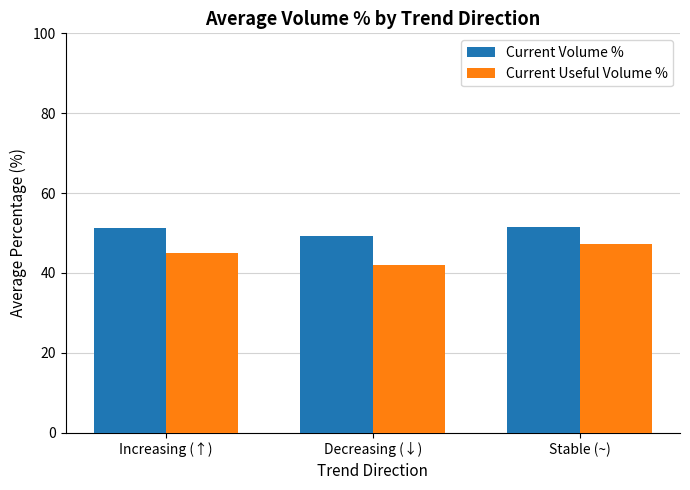

What is the maximum value for Current Useful Volume %?

47.3